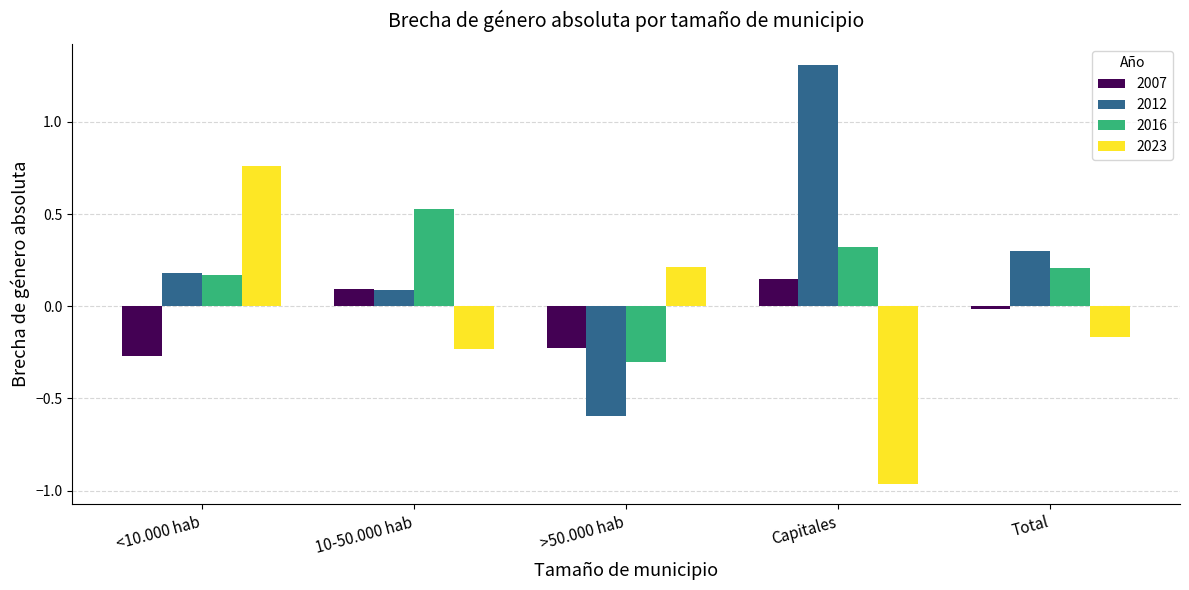

Where does the 2007 series first go above 0?

10-50.000 hab